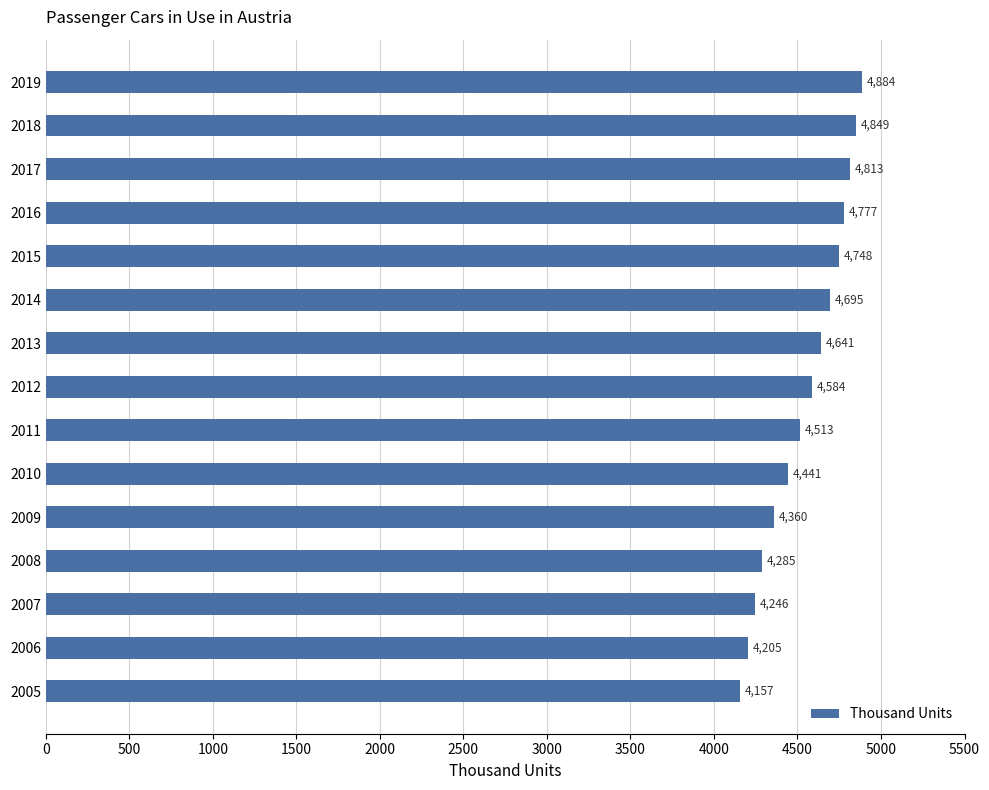

The chart shows a value of 4360.0 at 2009. True or false?

True